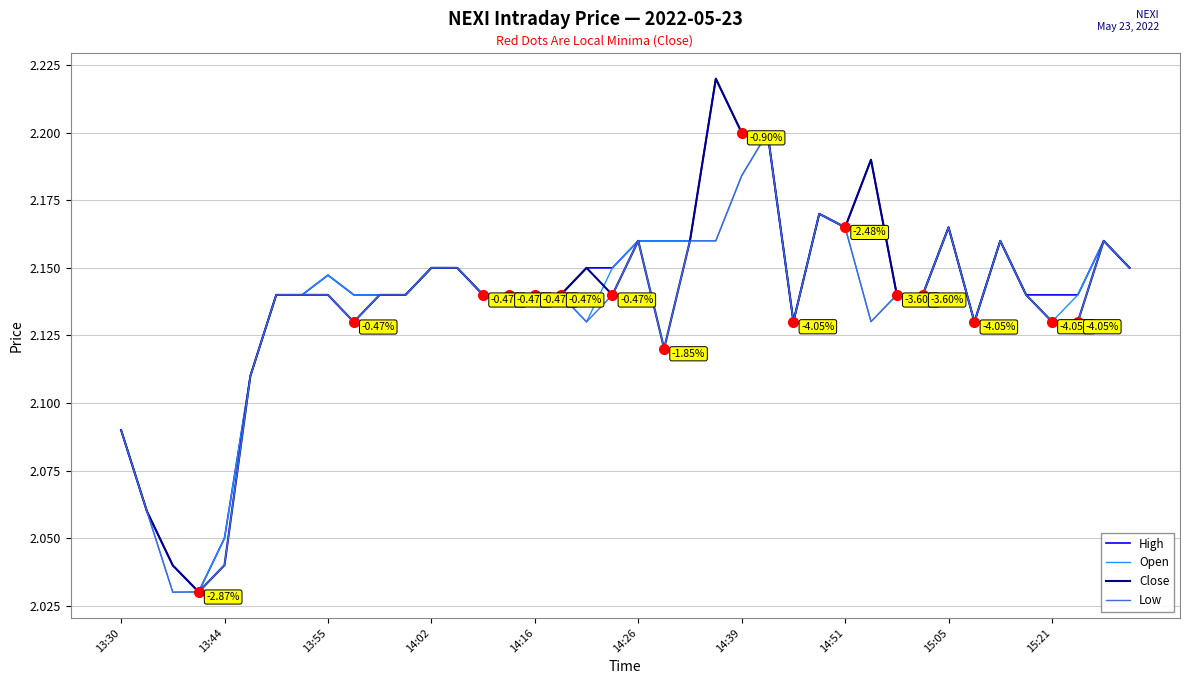

What are all the series names shown in the legend?

High, Open, Close, Low